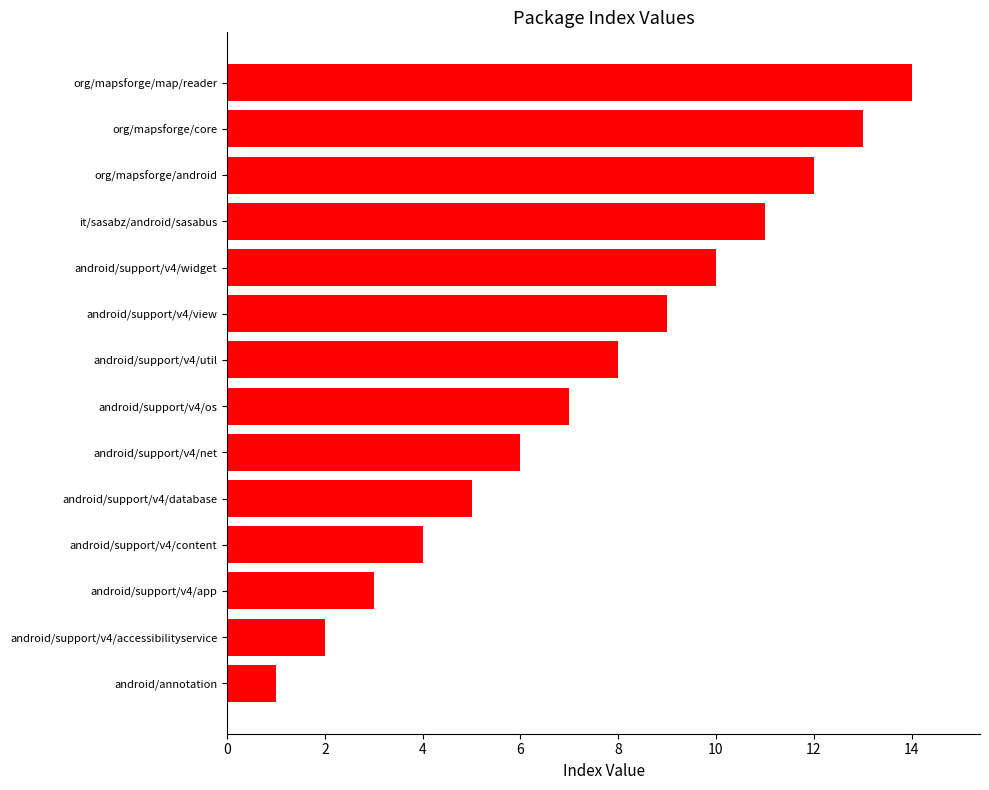

Rank the categories by value from lowest to highest.

android/annotation, android/support/v4/accessibilityservice, android/support/v4/app, android/support/v4/content, android/support/v4/database, android/support/v4/net, android/support/v4/os, android/support/v4/util, android/support/v4/view, android/support/v4/widget, it/sasabz/android/sasabus, org/mapsforge/android, org/mapsforge/core, org/mapsforge/map/reader